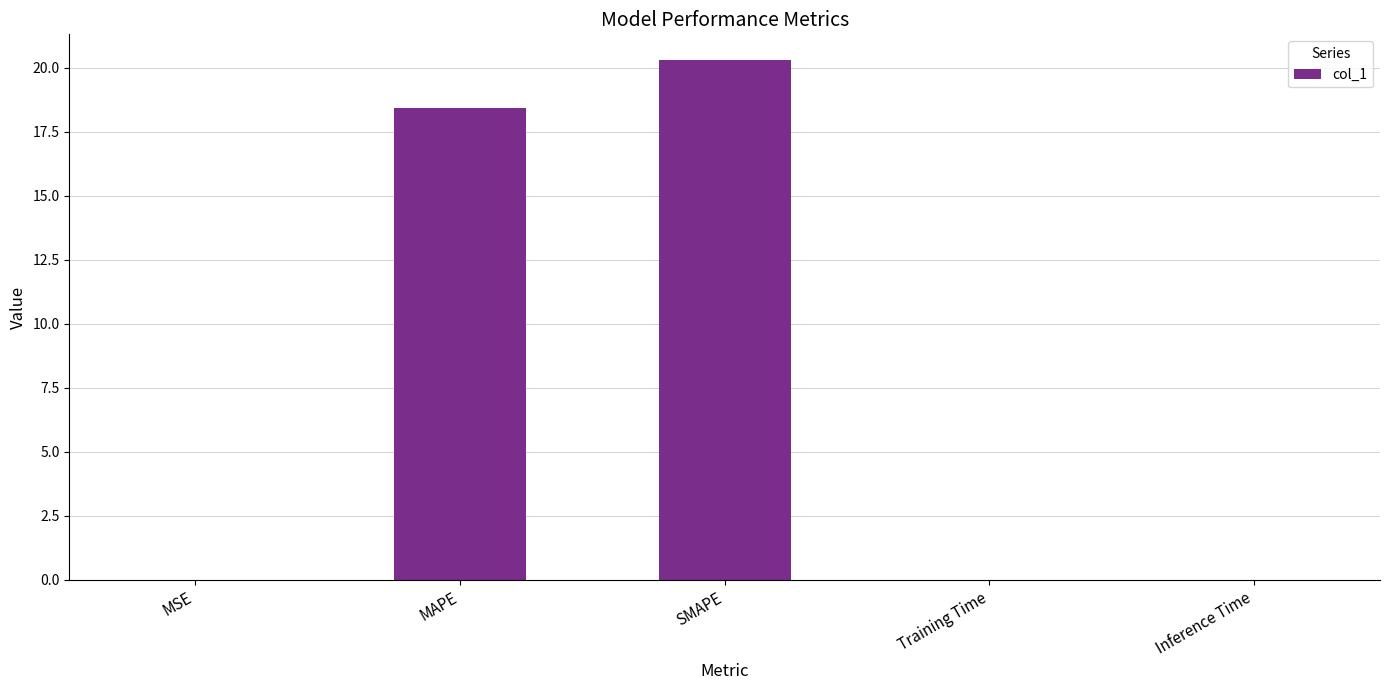

Which has a higher value, MAPE or MSE?

MAPE